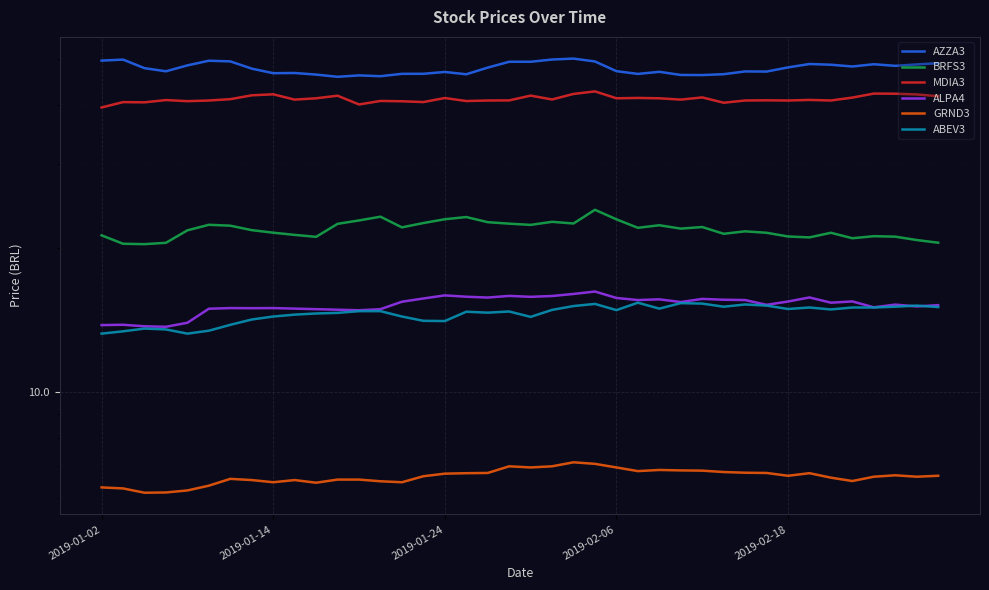

Is it true that ALPA4 equals 14.9 at 13?

True